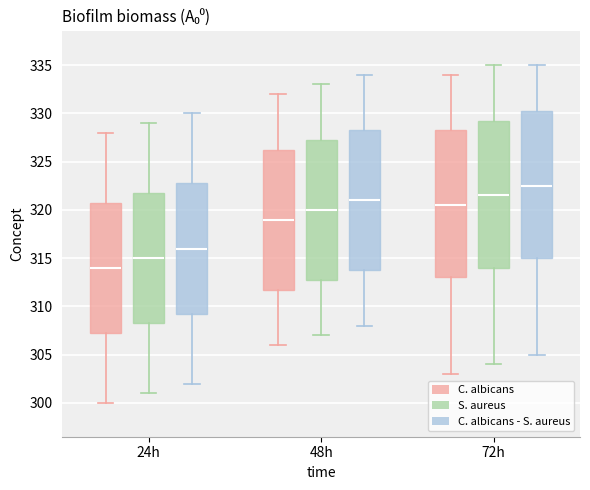

Which box has the lowest median line?

24h (C. albicans)